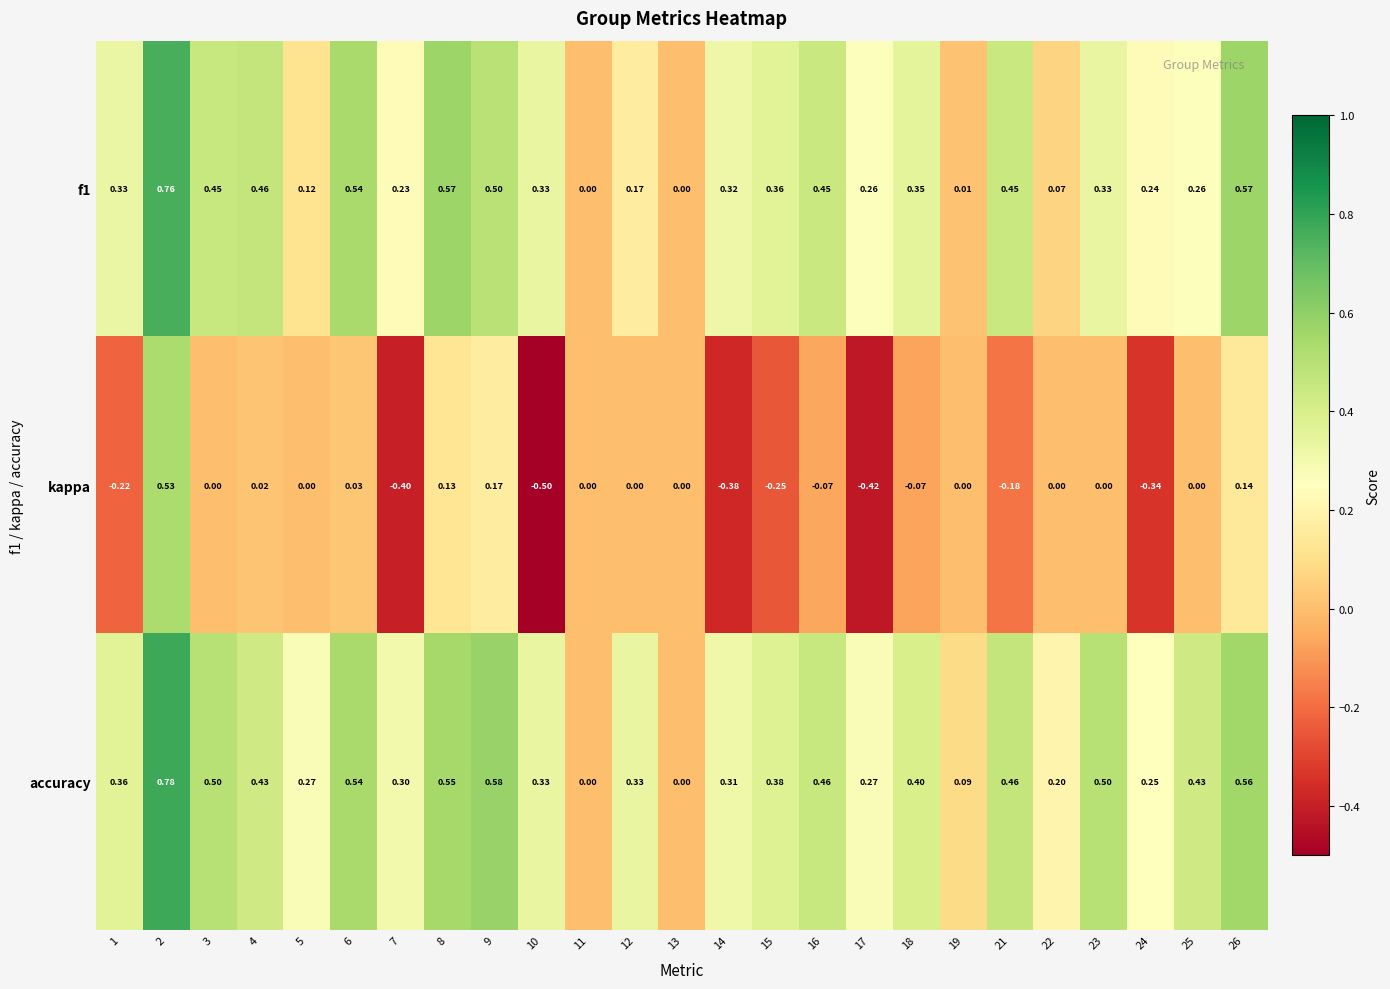

Which label corresponds to the largest value in the chart?

2